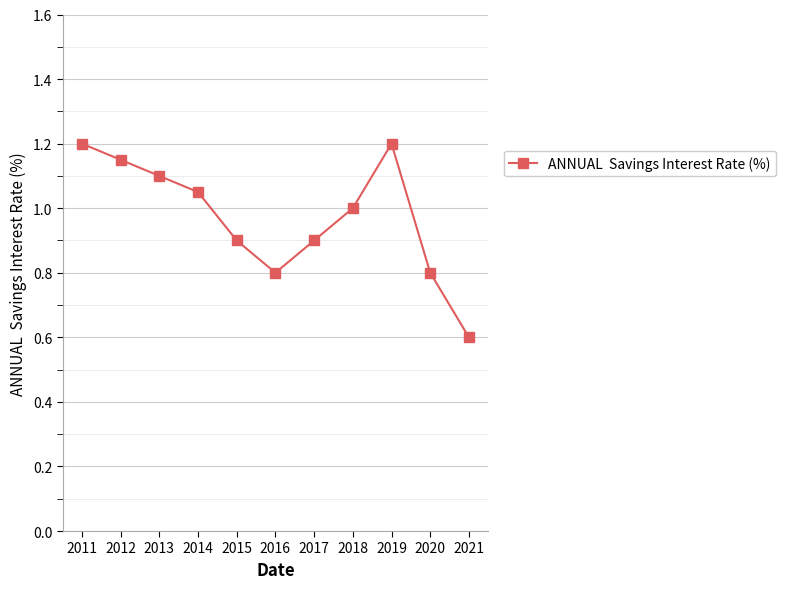

At which category does the data reach its first local peak?

2019